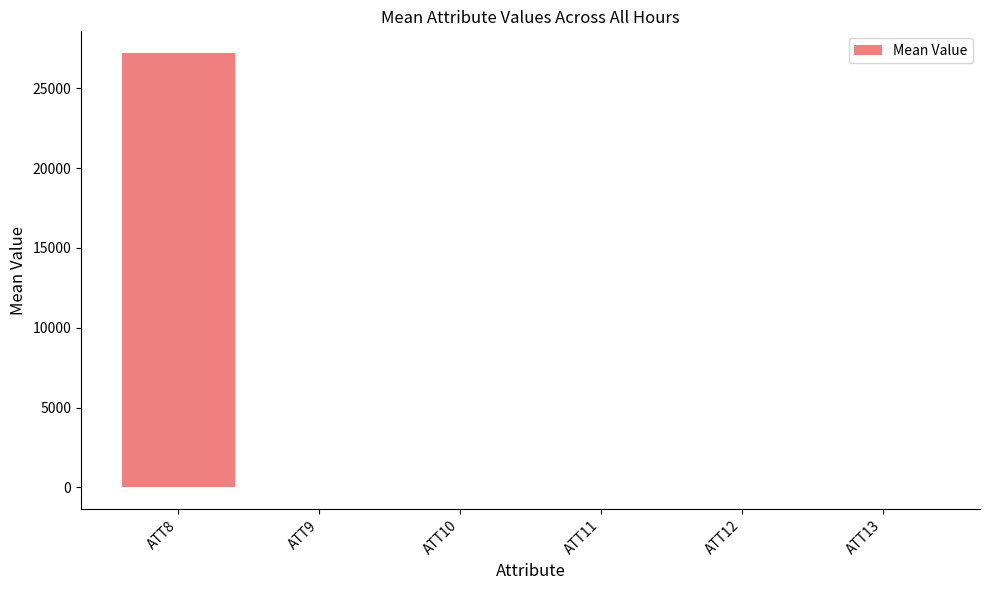

What is the sum of all values?

27219.7